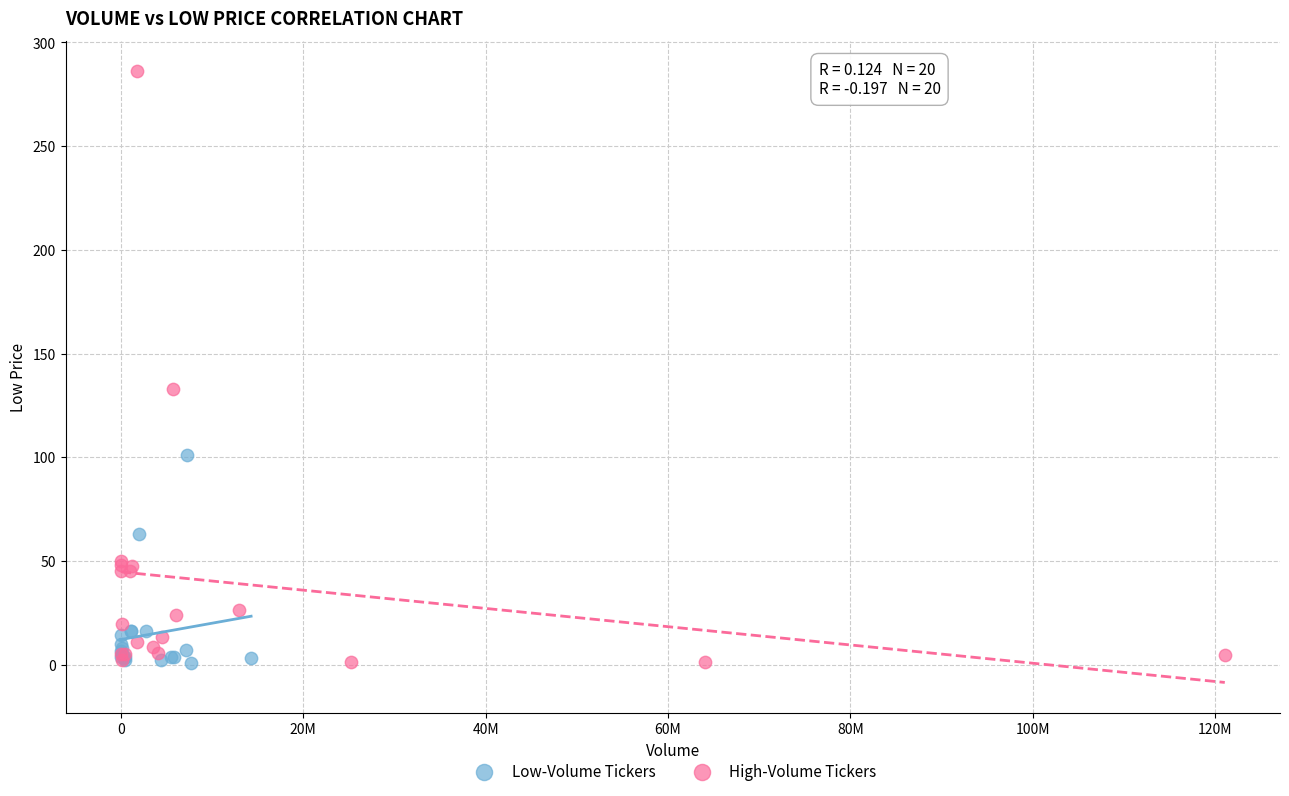

Which series contains the highest Y value?

High-Volume Tickers